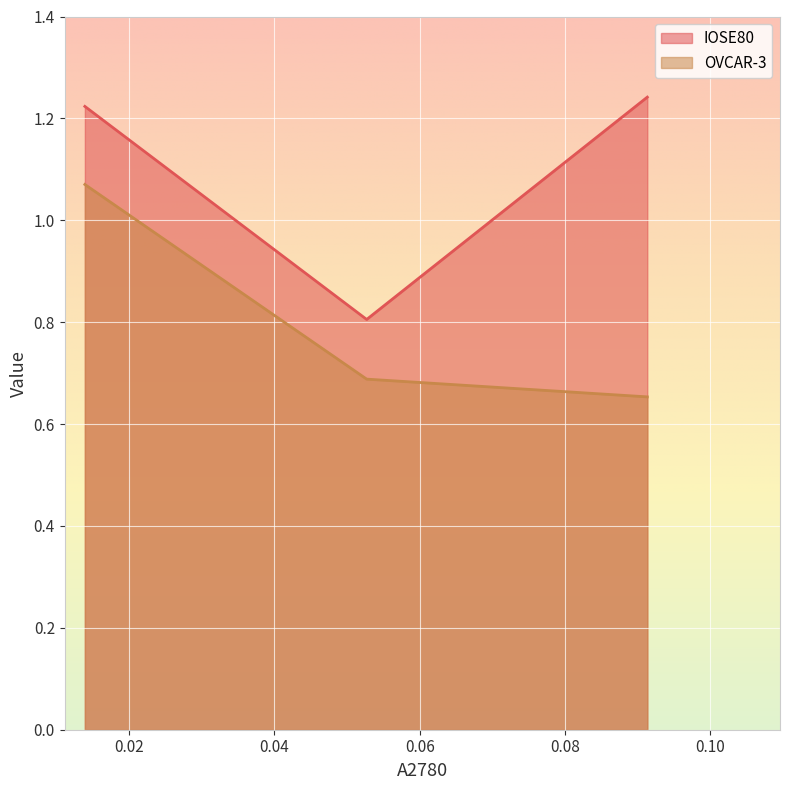

Count the values in the range 0 to 1.

1